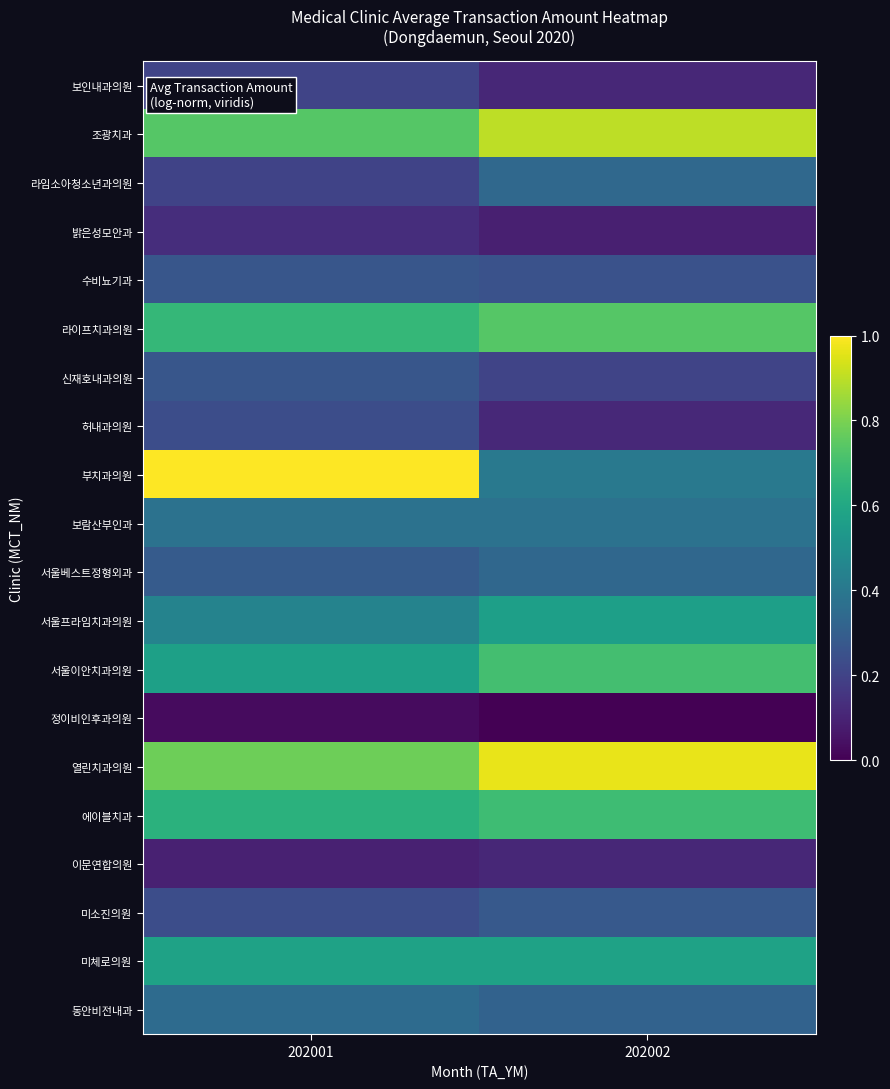

At which category does the chart reach its peak across all series?

202001